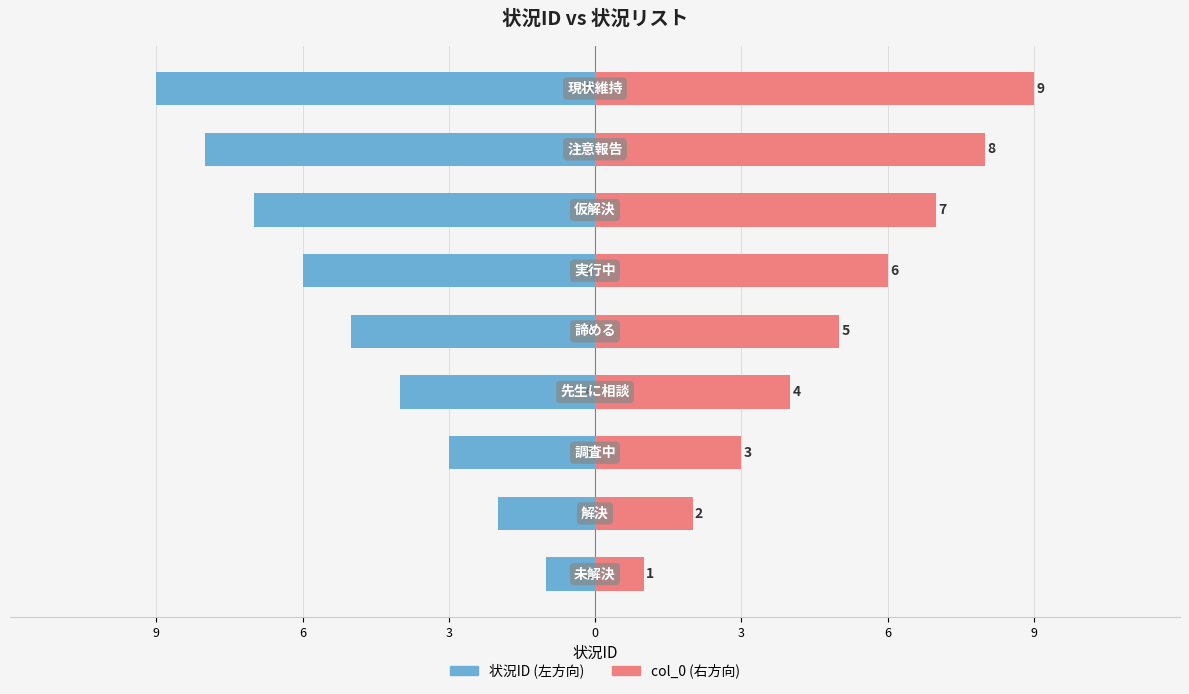

Which has a higher value, 6 or 6?

6